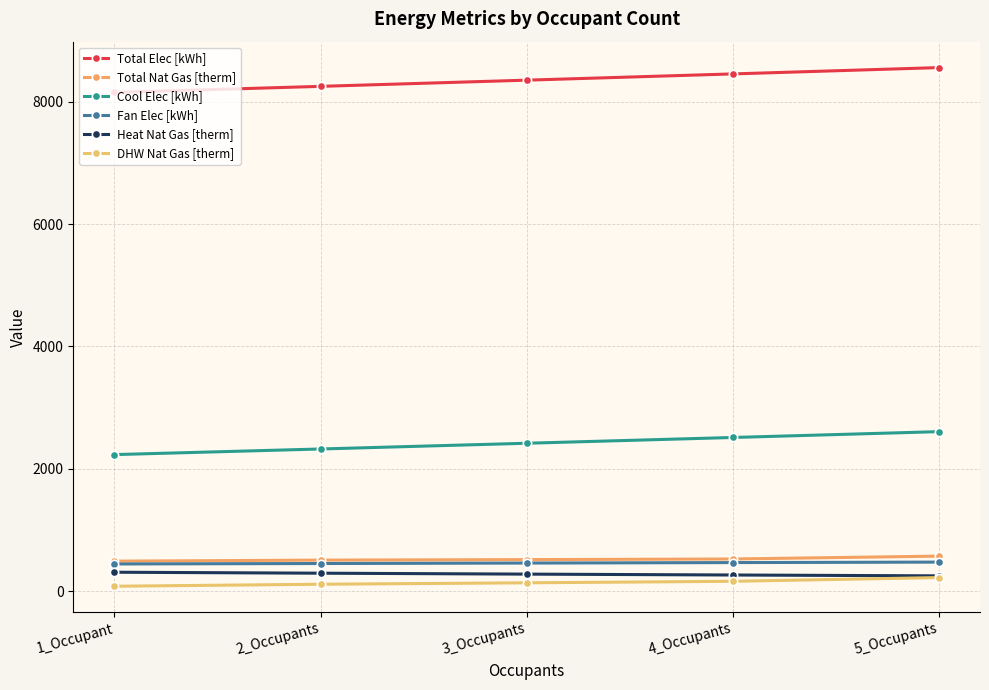

What is the label of the 5th point from the left?

5_Occupants